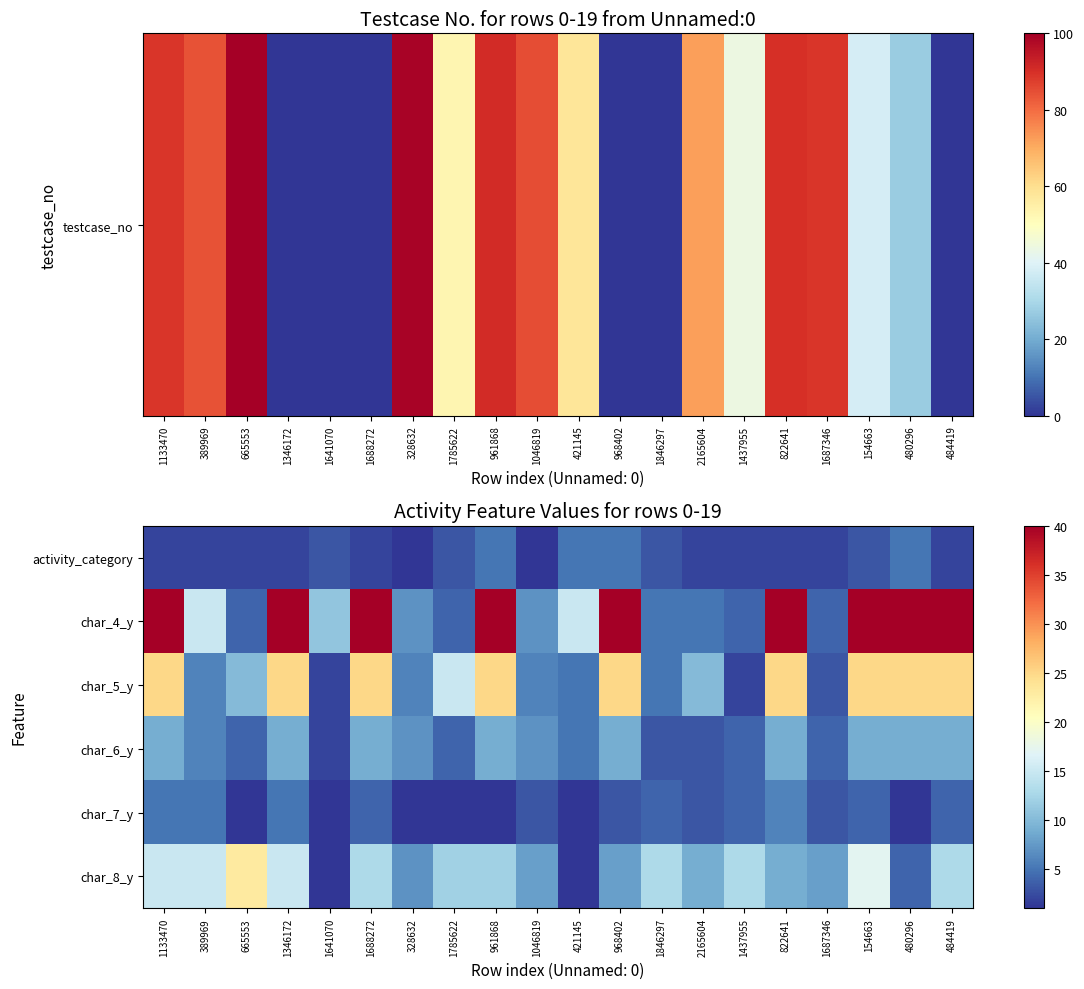

Which label corresponds to the largest value in the chart?

1133470